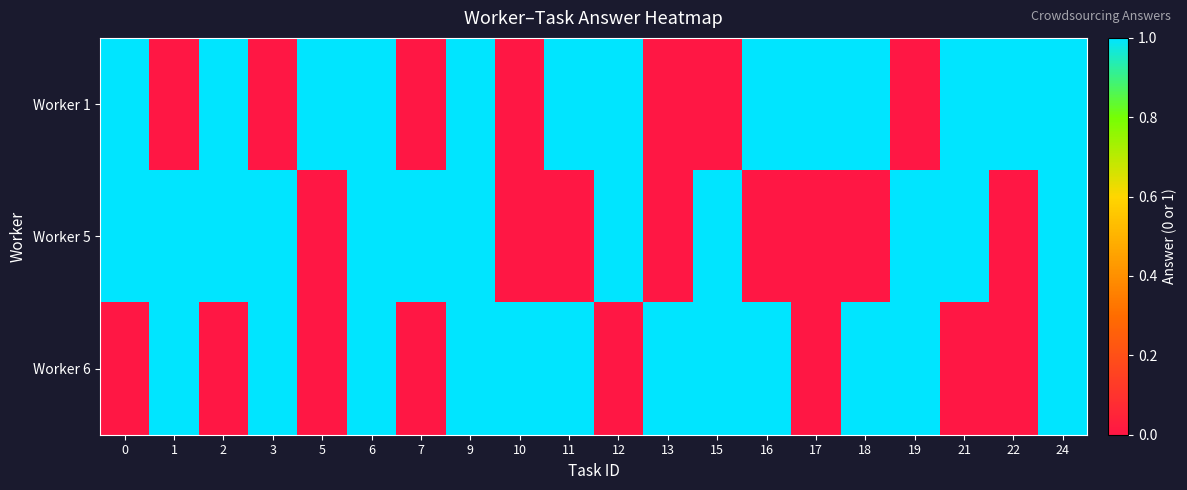

Reading left to right, list all the values displayed in this chart.

Worker 1: 0=1	1=0	2=1	3=0	5=1	6=1	7=0	9=1	10=0	11=1	12=1	13=0	15=0	16=1	17=1	18=1	19=0	21=1	22=1	24=1
Worker 5: 0=1	1=1	2=1	3=1	5=0	6=1	7=1	9=1	10=0	11=0	12=1	13=0	15=1	16=0	17=0	18=0	19=1	21=1	22=0	24=1
Worker 6: 0=0	1=1	2=0	3=1	5=0	6=1	7=0	9=1	10=1	11=1	12=0	13=1	15=1	16=1	17=0	18=1	19=1	21=0	22=0	24=1